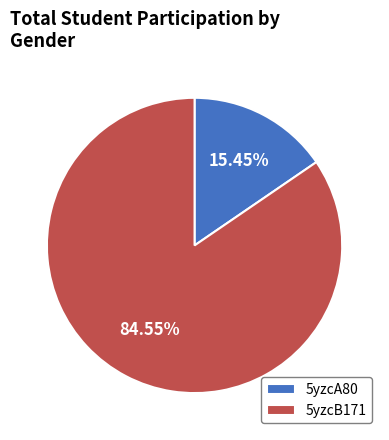

How many slices are in this pie chart?

2